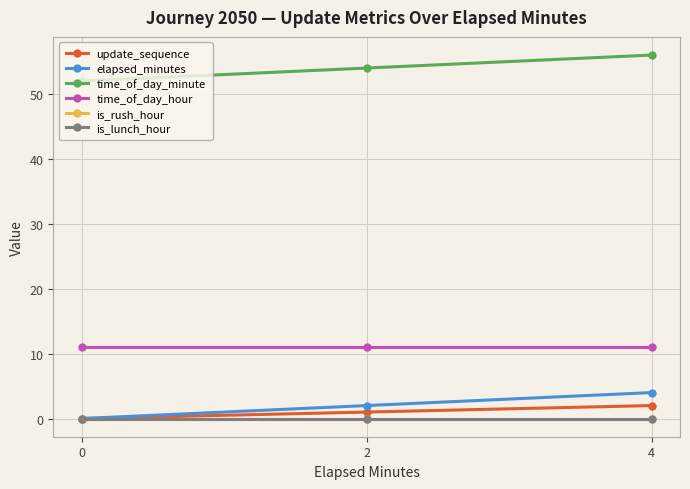

List the series in order of their peak value, lowest first.

is_rush_hour, is_lunch_hour, update_sequence, elapsed_minutes, time_of_day_hour, time_of_day_minute